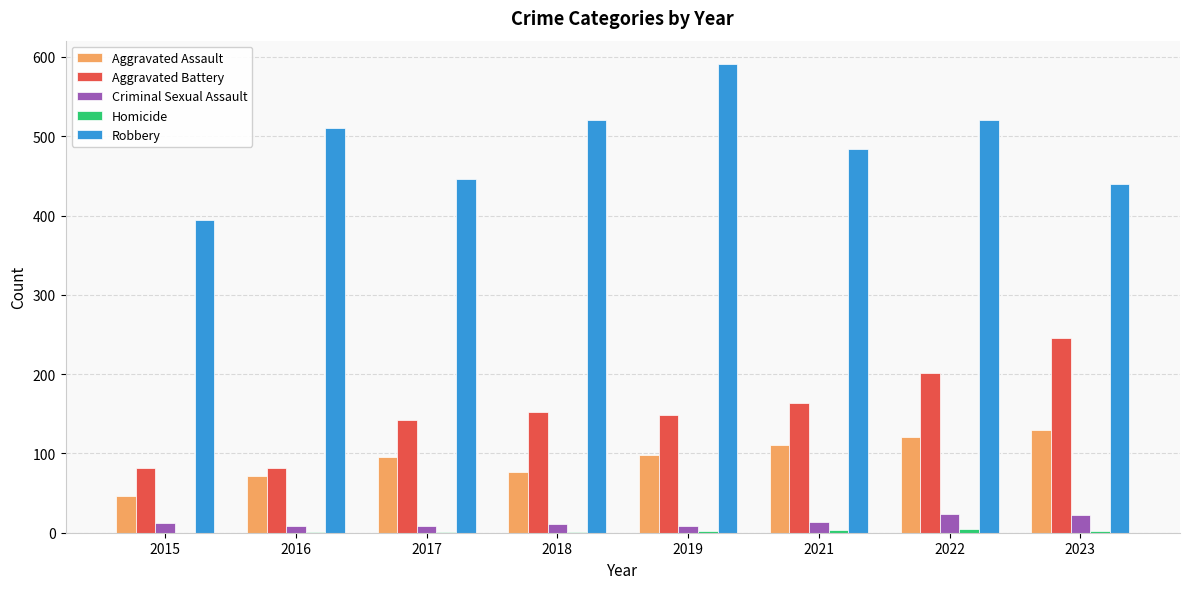

Which series has the widest spread of values?

Robbery